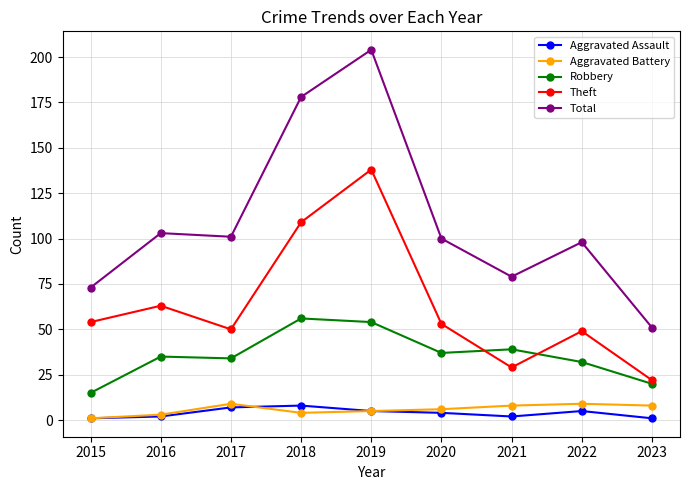

At which category is the sum across all series the highest?

2019